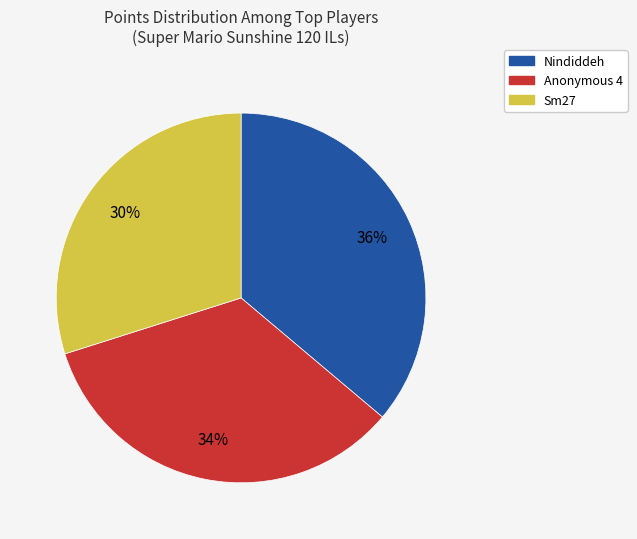

Is there any slice that represents more than half of the pie?

No